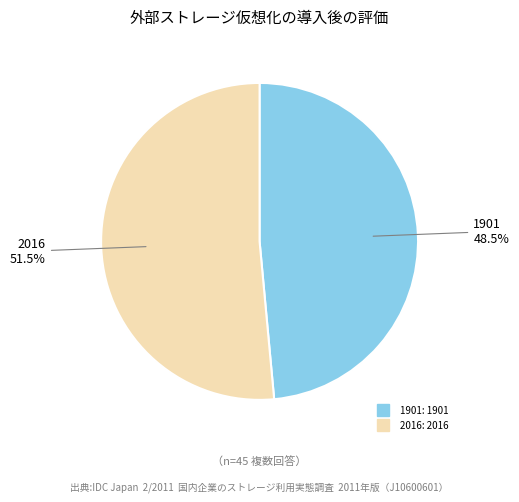

Is it true that 1901 is 42% of the pie?

False